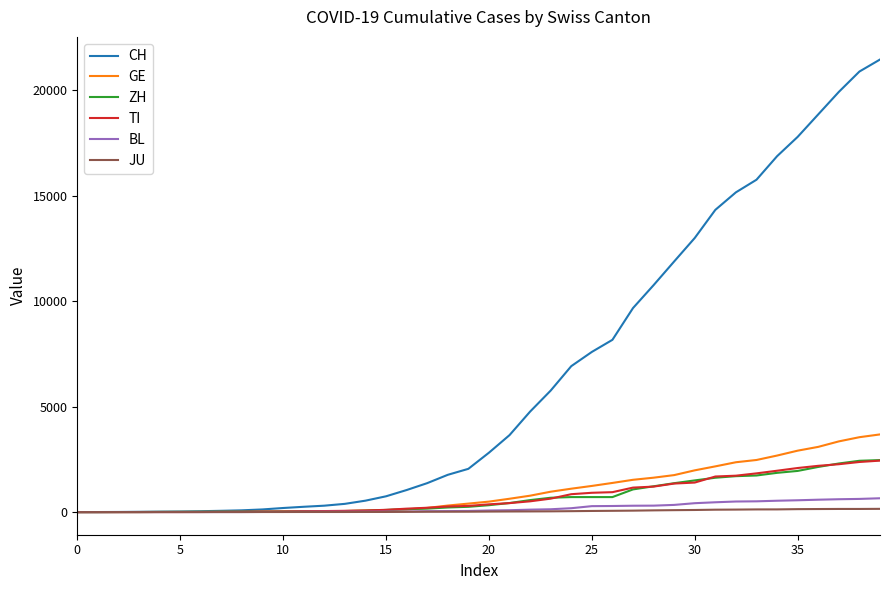

Does the chart have visible grid lines?

No